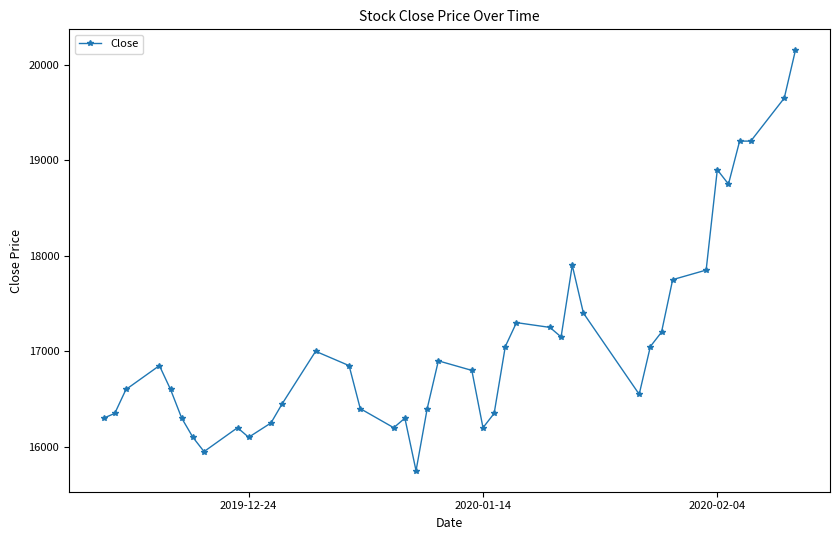

What is the difference between the maximum and minimum values?

4400